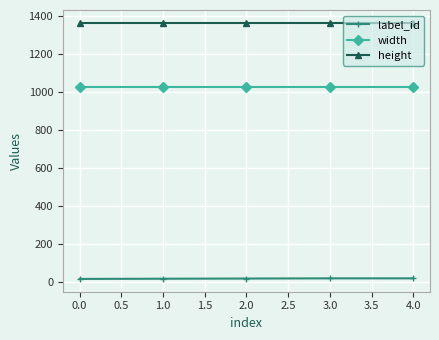

At 0.0, list the series in order from largest to smallest.

height, width, label_id